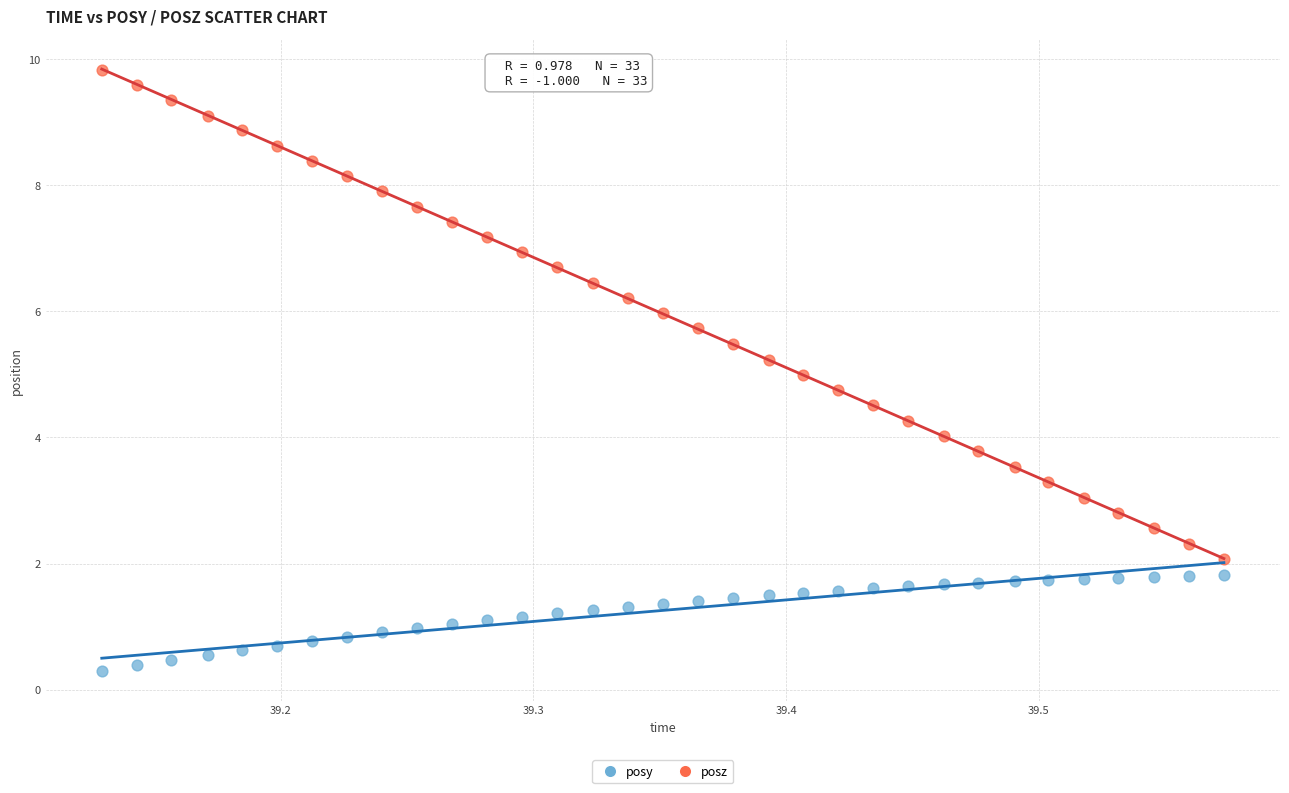

Which series reaches the minimum Y coordinate?

posy